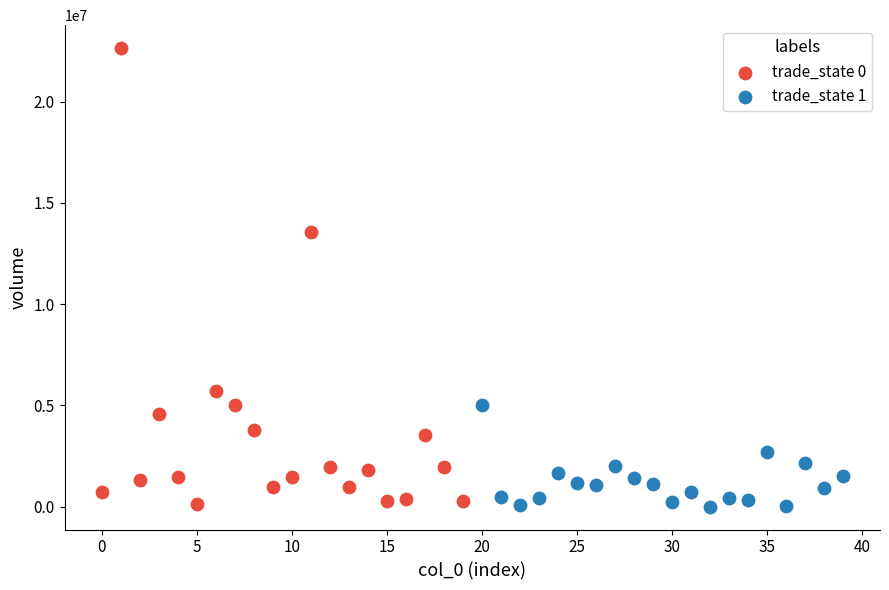

Which series contains the highest Y value?

trade_state 0